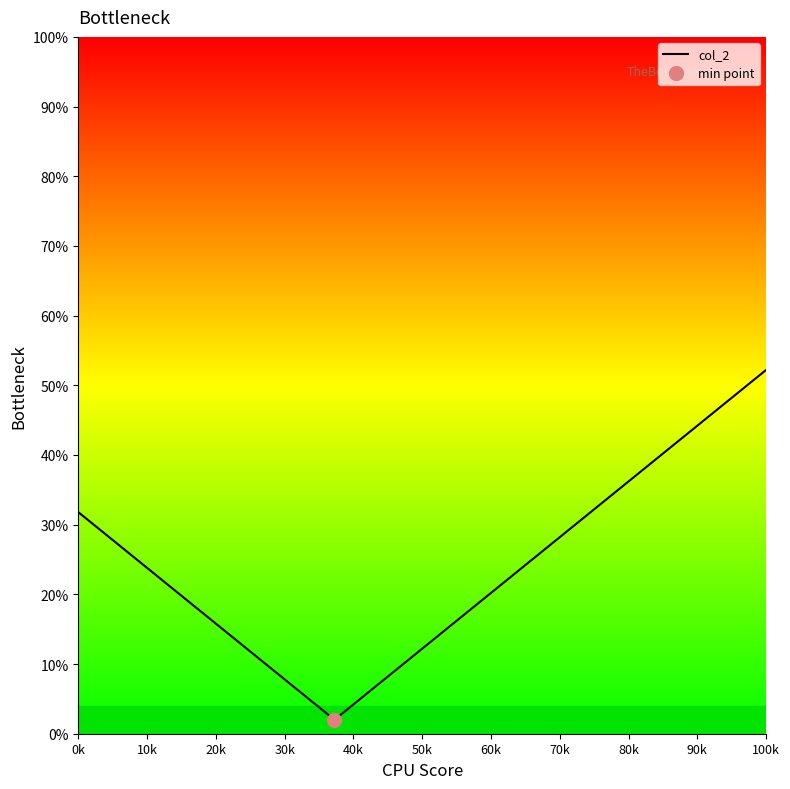

True or false: the data shows 21.0 at 0k.

False